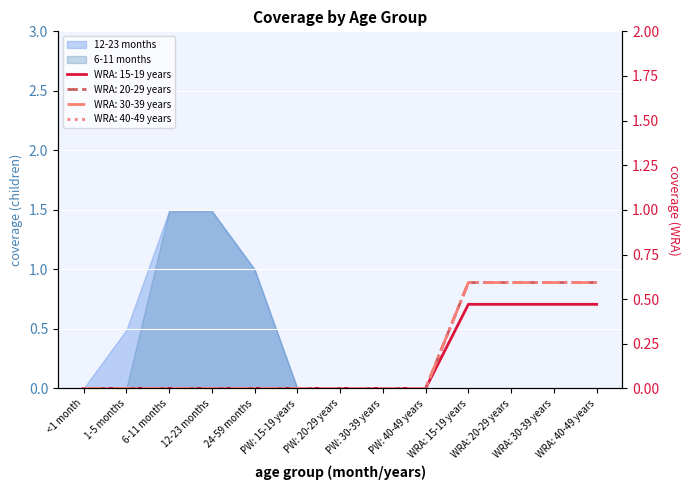

List the labels in order of WRA: 40-49 years value, smallest first.

<1 month, 1-5 months, 6-11 months, 12-23 months, 24-59 months, PW: 15-19 years, PW: 20-29 years, PW: 30-39 years, PW: 40-49 years, WRA: 15-19 years, WRA: 20-29 years, WRA: 30-39 years, WRA: 40-49 years